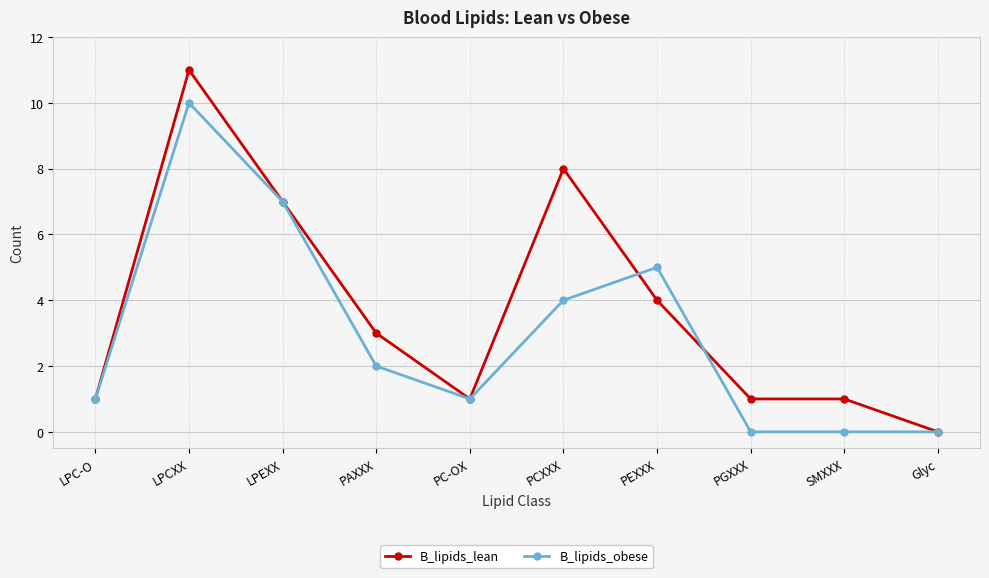

What is the sum of the B_lipids_obese values at LPC-O and PEXXX?

6